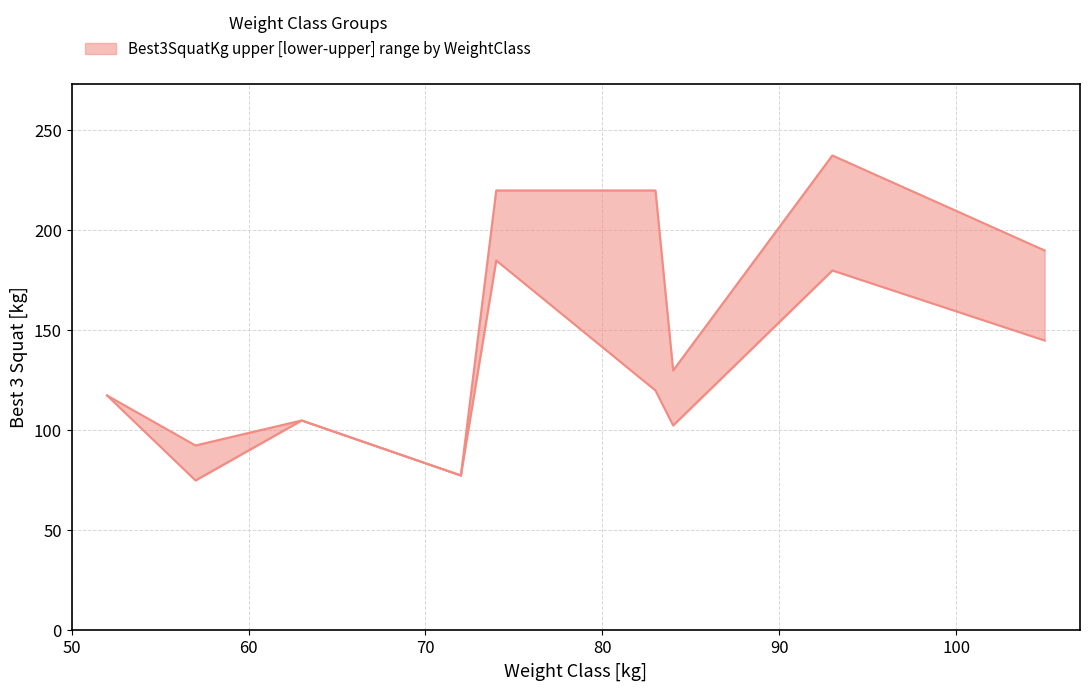

What is the difference between the highest and lowest values at 84?

27.5